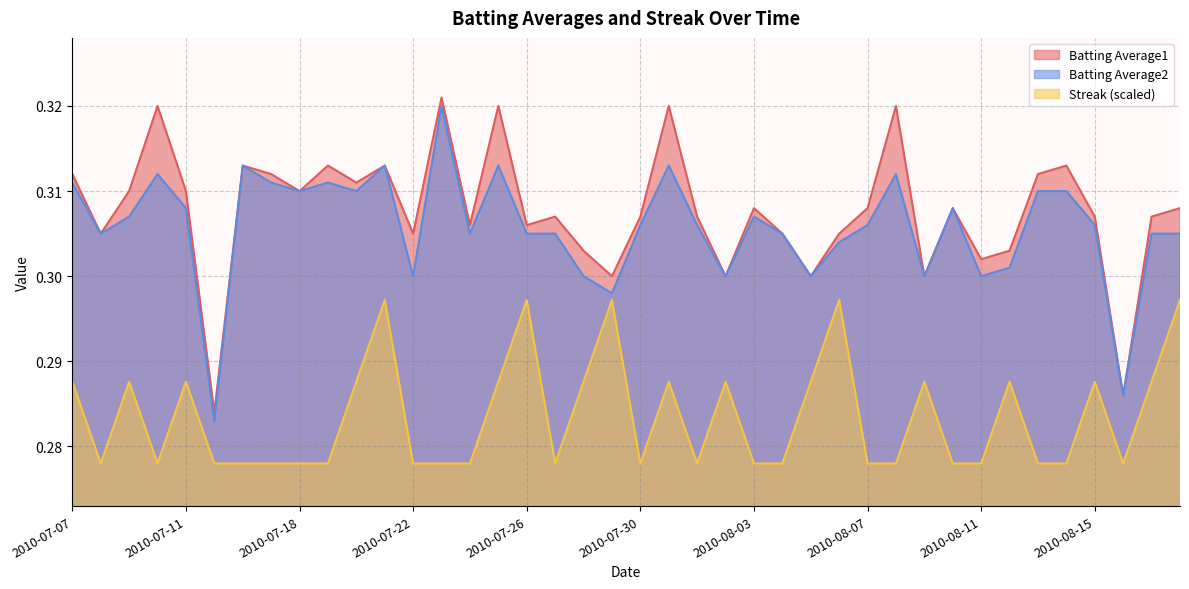

Reading right to left, transcribe all the data shown in this chart.

Batting Average1: 2010-08-18=0.3	2010-08-17=0.3	2010-08-16=0.3	2010-08-15=0.3	2010-08-14=0.3	2010-08-13=0.3	2010-08-12=0.3	2010-08-11=0.3	2010-08-10=0.3	2010-08-09=0.3	2010-08-08=0.3	2010-08-07=0.3	2010-08-06=0.3	2010-08-05=0.3	2010-08-04=0.3	2010-08-03=0.3	2010-08-02=0.3	2010-08-01=0.3	2010-07-31=0.3	2010-07-30=0.3	2010-07-29=0.3	2010-07-28=0.3	2010-07-27=0.3	2010-07-26=0.3	2010-07-25=0.3	2010-07-24=0.3	2010-07-23=0.3	2010-07-22=0.3	2010-07-21=0.3	2010-07-20=0.3	2010-07-19=0.3	2010-07-18=0.3	2010-07-17=0.3	2010-07-16=0.3	2010-07-15=0.3	2010-07-11=0.3	2010-07-10=0.3	2010-07-09=0.3	2010-07-08=0.3	2010-07-07=0.3
Batting Average2: 2010-08-18=0.3	2010-08-17=0.3	2010-08-16=0.3	2010-08-15=0.3	2010-08-14=0.3	2010-08-13=0.3	2010-08-12=0.3	2010-08-11=0.3	2010-08-10=0.3	2010-08-09=0.3	2010-08-08=0.3	2010-08-07=0.3	2010-08-06=0.3	2010-08-05=0.3	2010-08-04=0.3	2010-08-03=0.3	2010-08-02=0.3	2010-08-01=0.3	2010-07-31=0.3	2010-07-30=0.3	2010-07-29=0.3	2010-07-28=0.3	2010-07-27=0.3	2010-07-26=0.3	2010-07-25=0.3	2010-07-24=0.3	2010-07-23=0.3	2010-07-22=0.3	2010-07-21=0.3	2010-07-20=0.3	2010-07-19=0.3	2010-07-18=0.3	2010-07-17=0.3	2010-07-16=0.3	2010-07-15=0.3	2010-07-11=0.3	2010-07-10=0.3	2010-07-09=0.3	2010-07-08=0.3	2010-07-07=0.3
Streak: 2010-08-18=0.3	2010-08-17=0.3	2010-08-16=0.3	2010-08-15=0.3	2010-08-14=0.3	2010-08-13=0.3	2010-08-12=0.3	2010-08-11=0.3	2010-08-10=0.3	2010-08-09=0.3	2010-08-08=0.3	2010-08-07=0.3	2010-08-06=0.3	2010-08-05=0.3	2010-08-04=0.3	2010-08-03=0.3	2010-08-02=0.3	2010-08-01=0.3	2010-07-31=0.3	2010-07-30=0.3	2010-07-29=0.3	2010-07-28=0.3	2010-07-27=0.3	2010-07-26=0.3	2010-07-25=0.3	2010-07-24=0.3	2010-07-23=0.3	2010-07-22=0.3	2010-07-21=0.3	2010-07-20=0.3	2010-07-19=0.3	2010-07-18=0.3	2010-07-17=0.3	2010-07-16=0.3	2010-07-15=0.3	2010-07-11=0.3	2010-07-10=0.3	2010-07-09=0.3	2010-07-08=0.3	2010-07-07=0.3